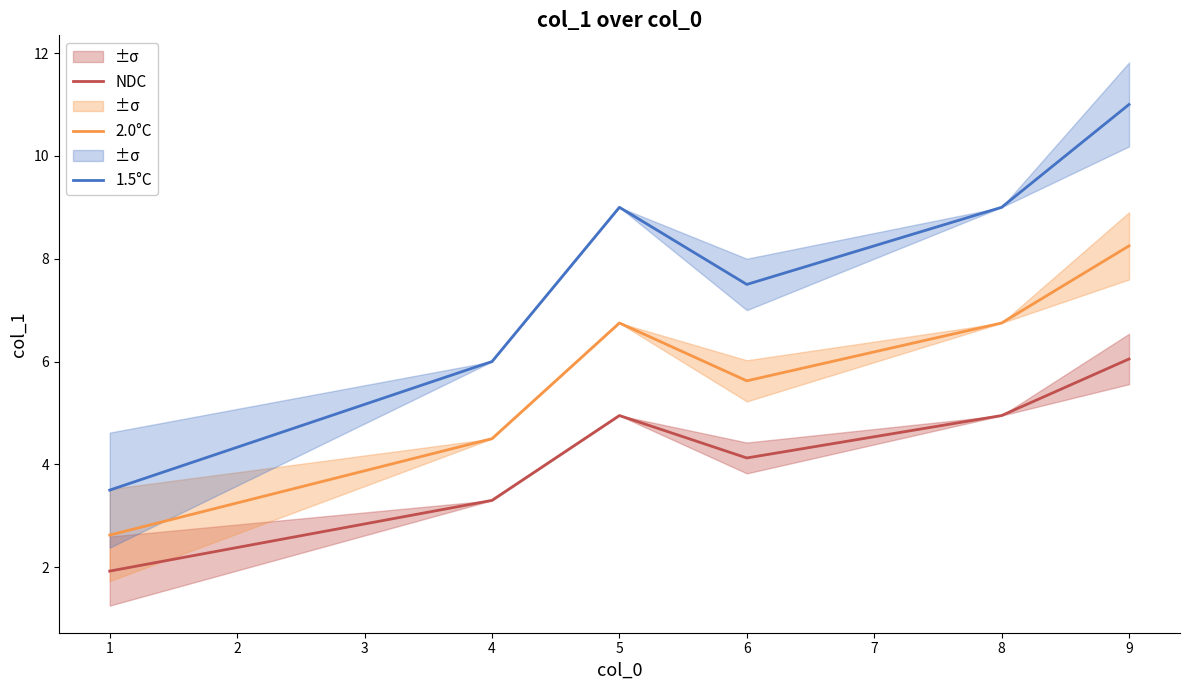

Does the chart display data point markers on the line(s)?

No